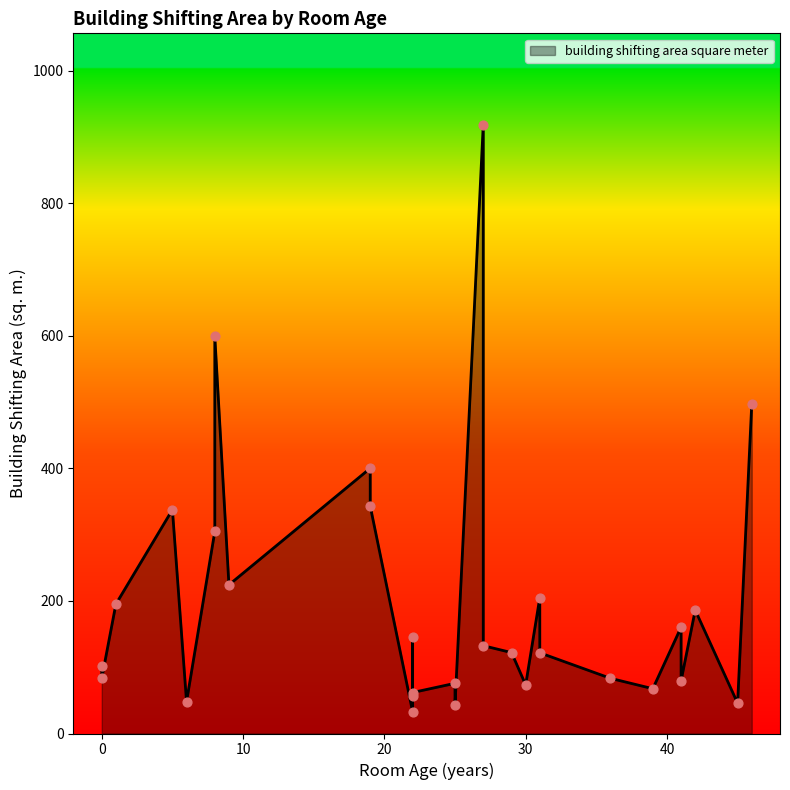

Between 5 and 27, which is larger?

5